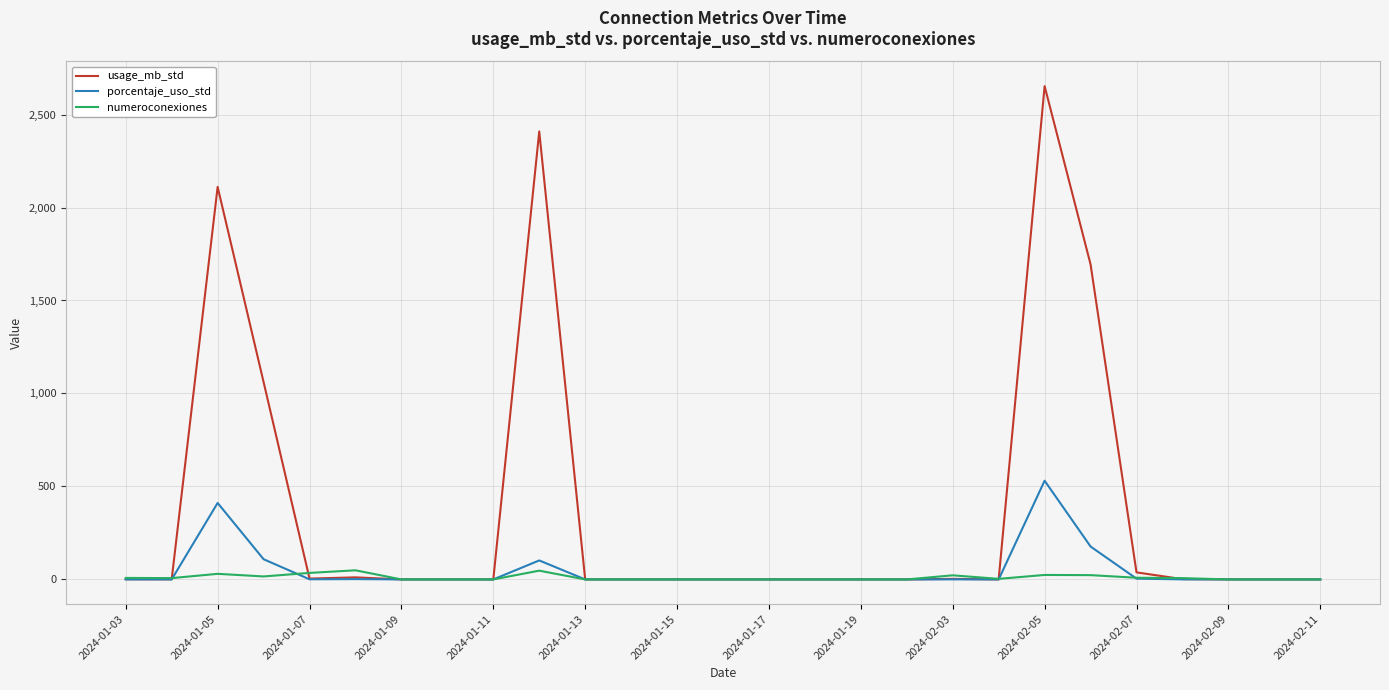

True or false: porcentaje_uso_std and numeroconexiones cross at least once.

True